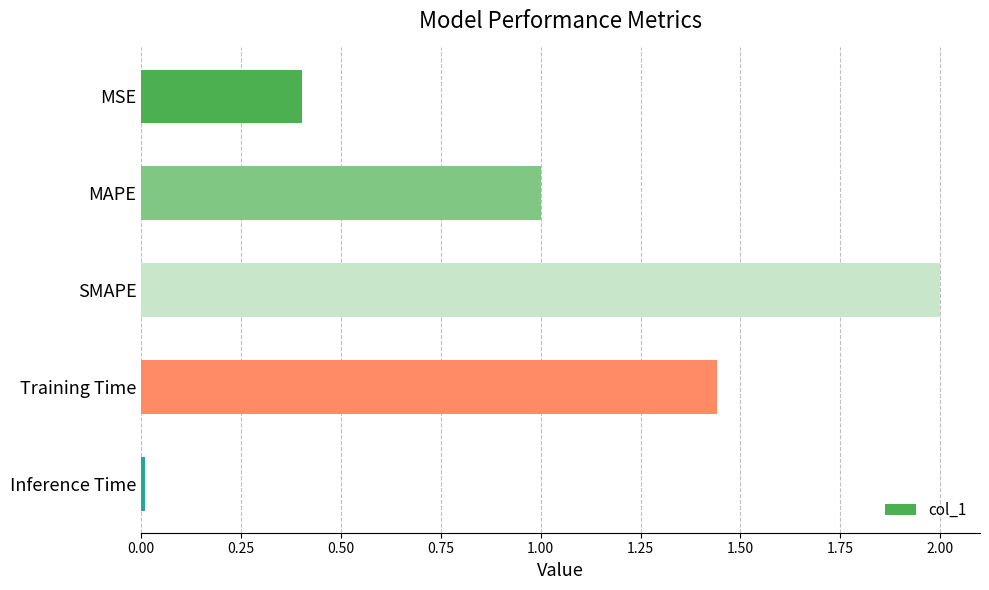

How many values exceed 1?

3